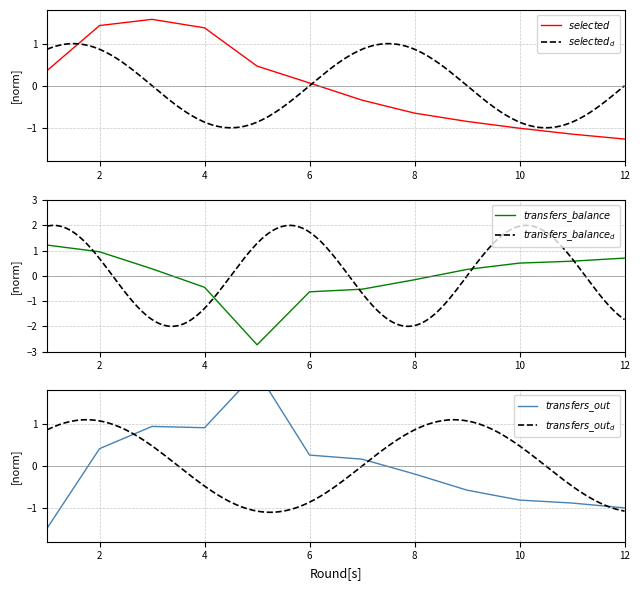

At which category does selected reach its first local peak?

3